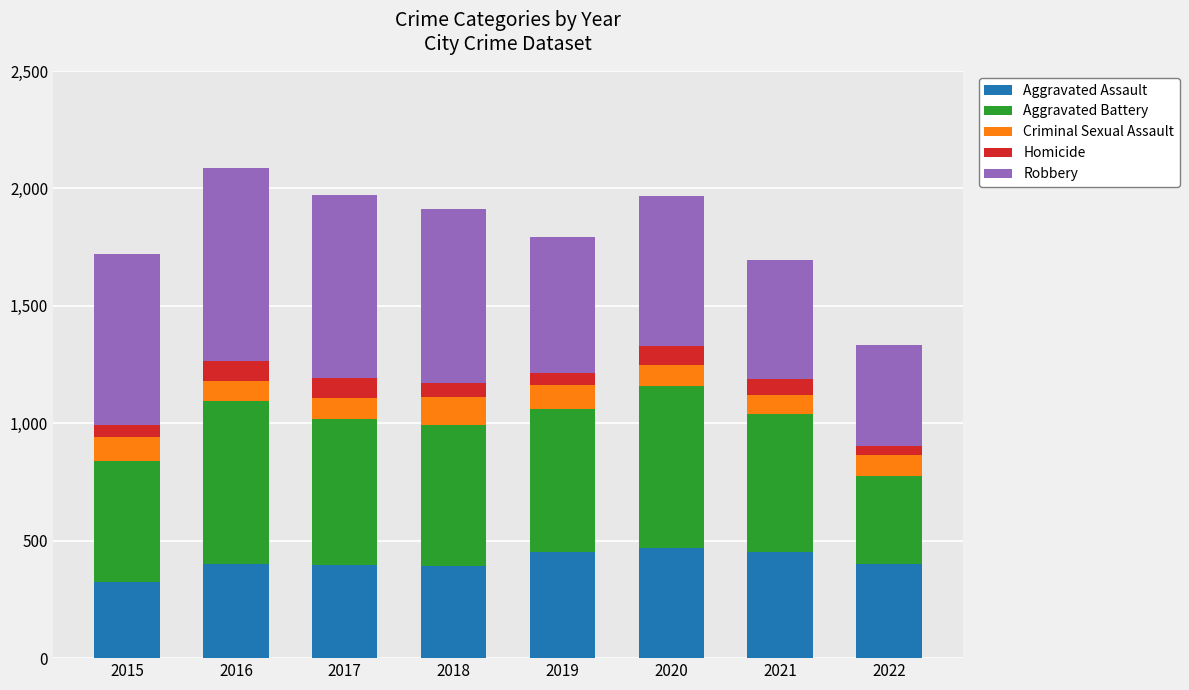

What is the difference between the Aggravated Assault values at 2018 and 2019?

60